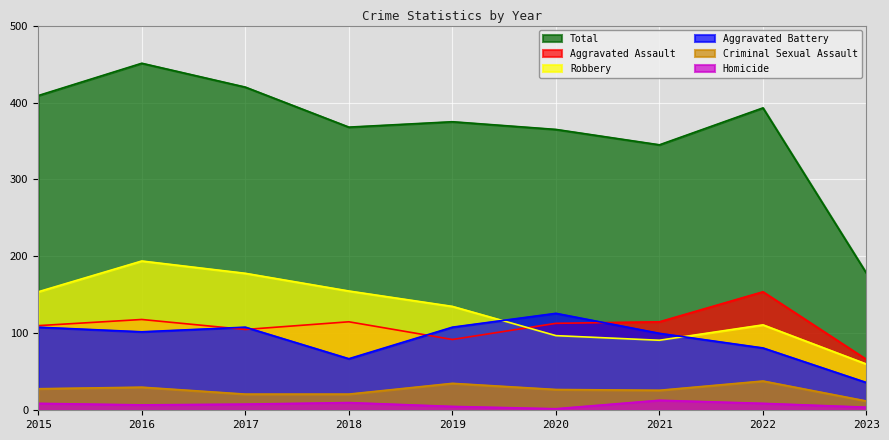

Where do Aggravated Battery and Robbery first cross each other?

2019 and 2020